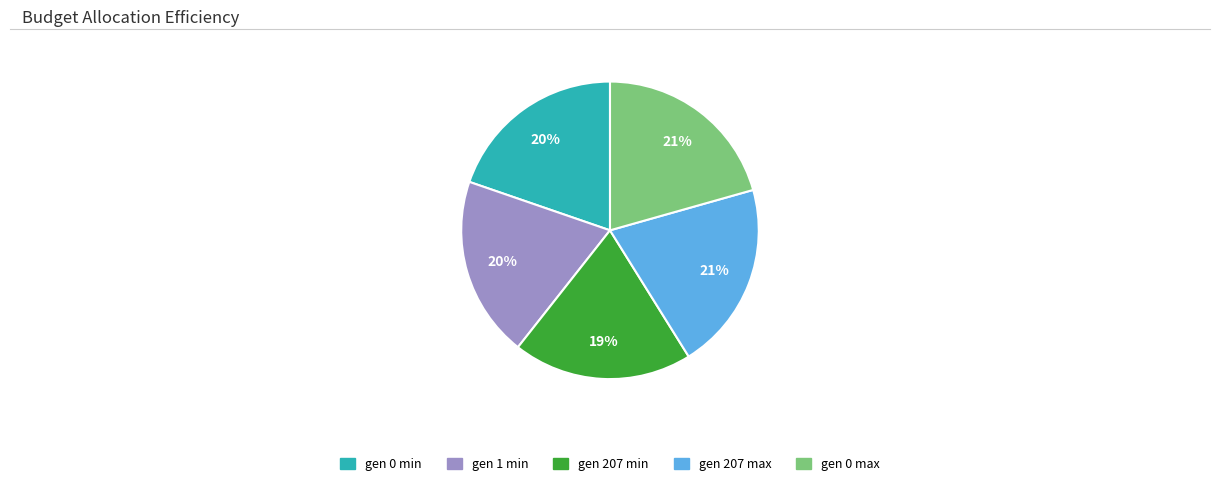

Does any single category account for the majority?

No